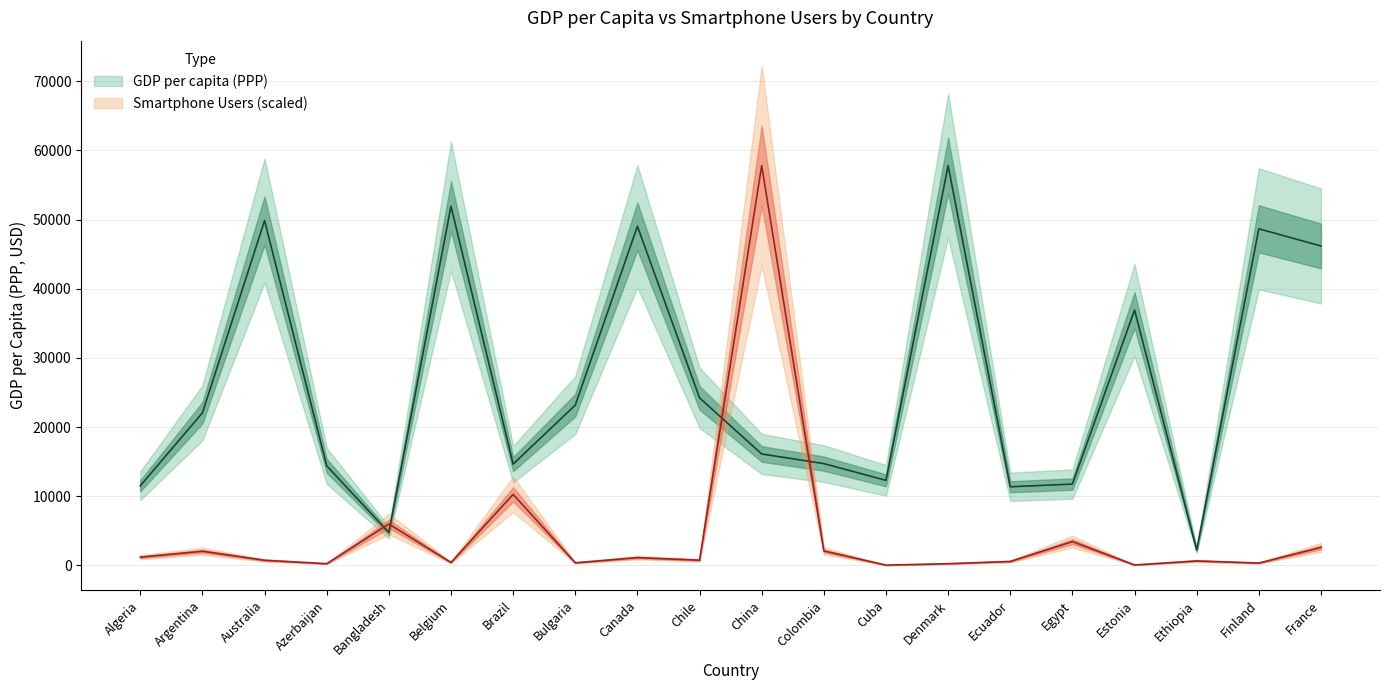

What is the maximum value shown in the chart?

57804.0